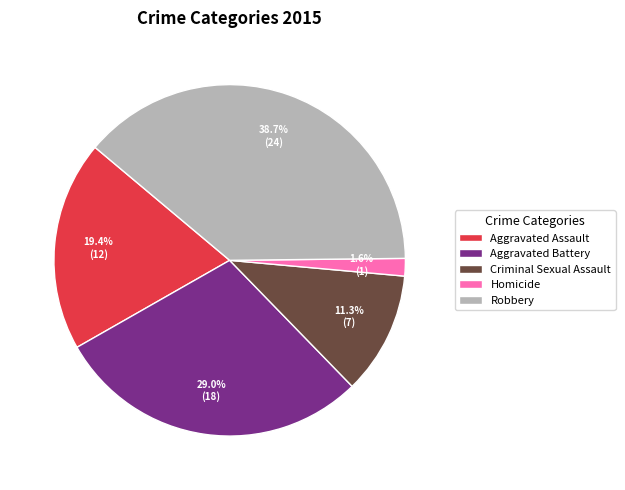

Rank the categories by value from lowest to highest.

Homicide, Criminal Sexual Assault, Aggravated Assault, Aggravated Battery, Robbery